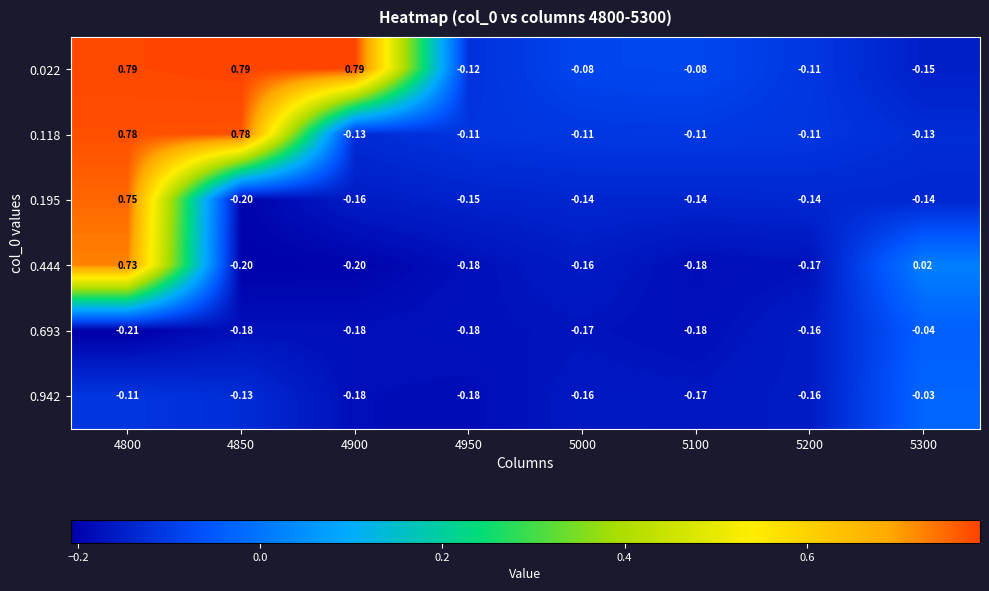

How many values in 0.195 are below zero?

7